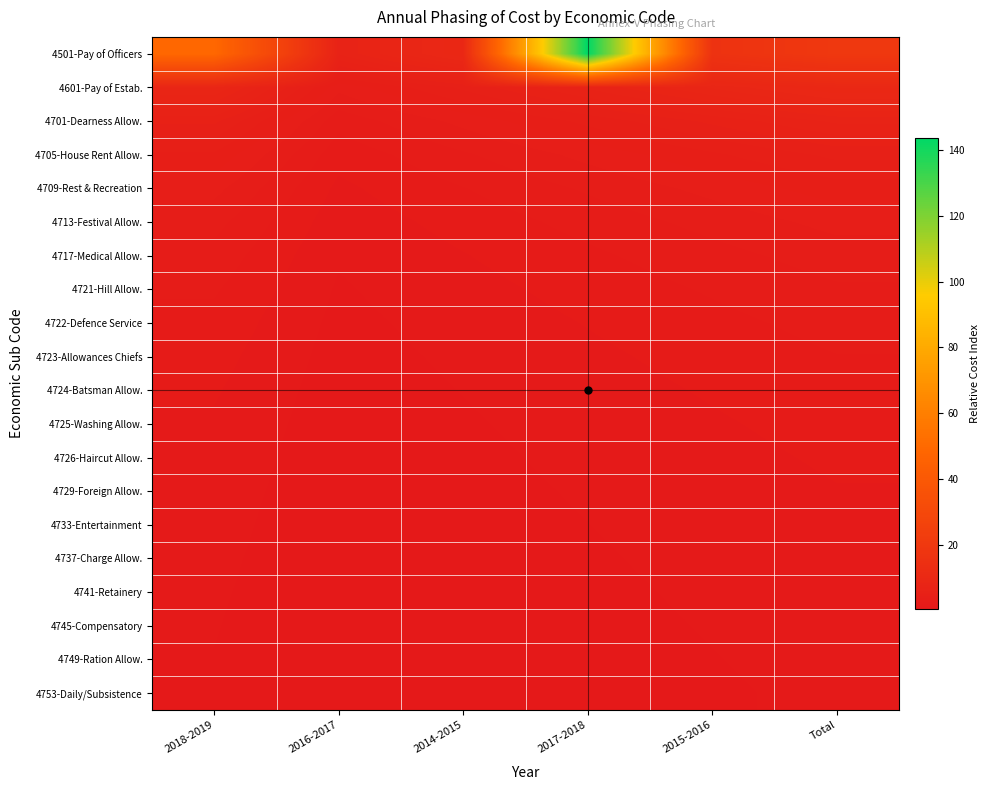

At Total, list the series in order from largest to smallest.

4501-Pay of Officers, 4601-Pay of Estab., 4701-Dearness Allow., 4705-House Rent Allow., 4709-Rest & Recreation, 4713-Festival Allow., 4717-Medical Allow., 4721-Hill Allow., 4722-Defence Service, 4723-Allowances Chiefs, 4724-Batsman Allow., 4725-Washing Allow., 4726-Haircut Allow., 4729-Foreign Allow., 4733-Entertainment, 4737-Charge Allow., 4741-Retainery, 4745-Compensatory, 4749-Ration Allow., 4753-Daily/Subsistence